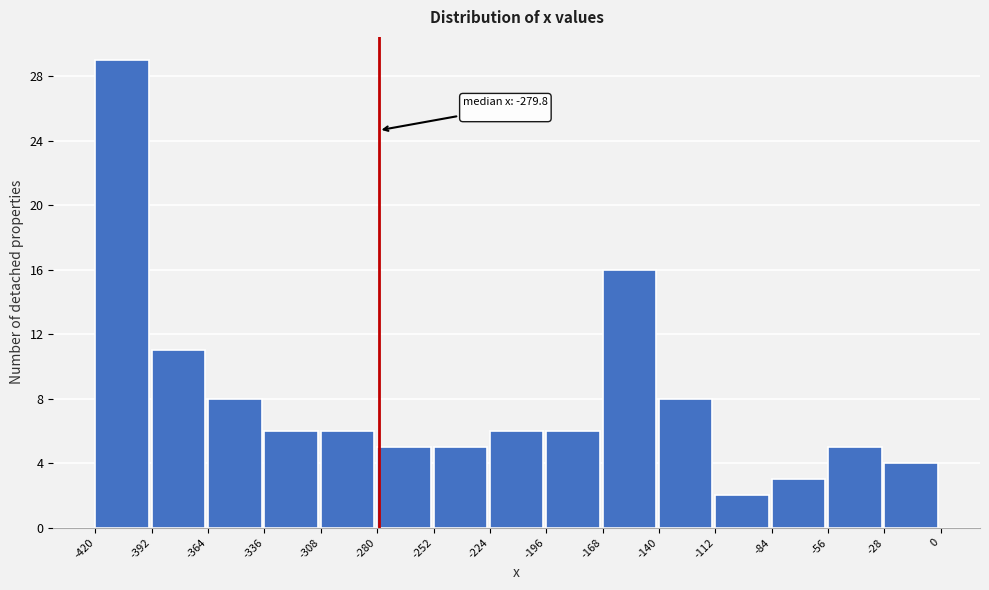

Which range on the x-axis has the tallest bar?

-420 to -392